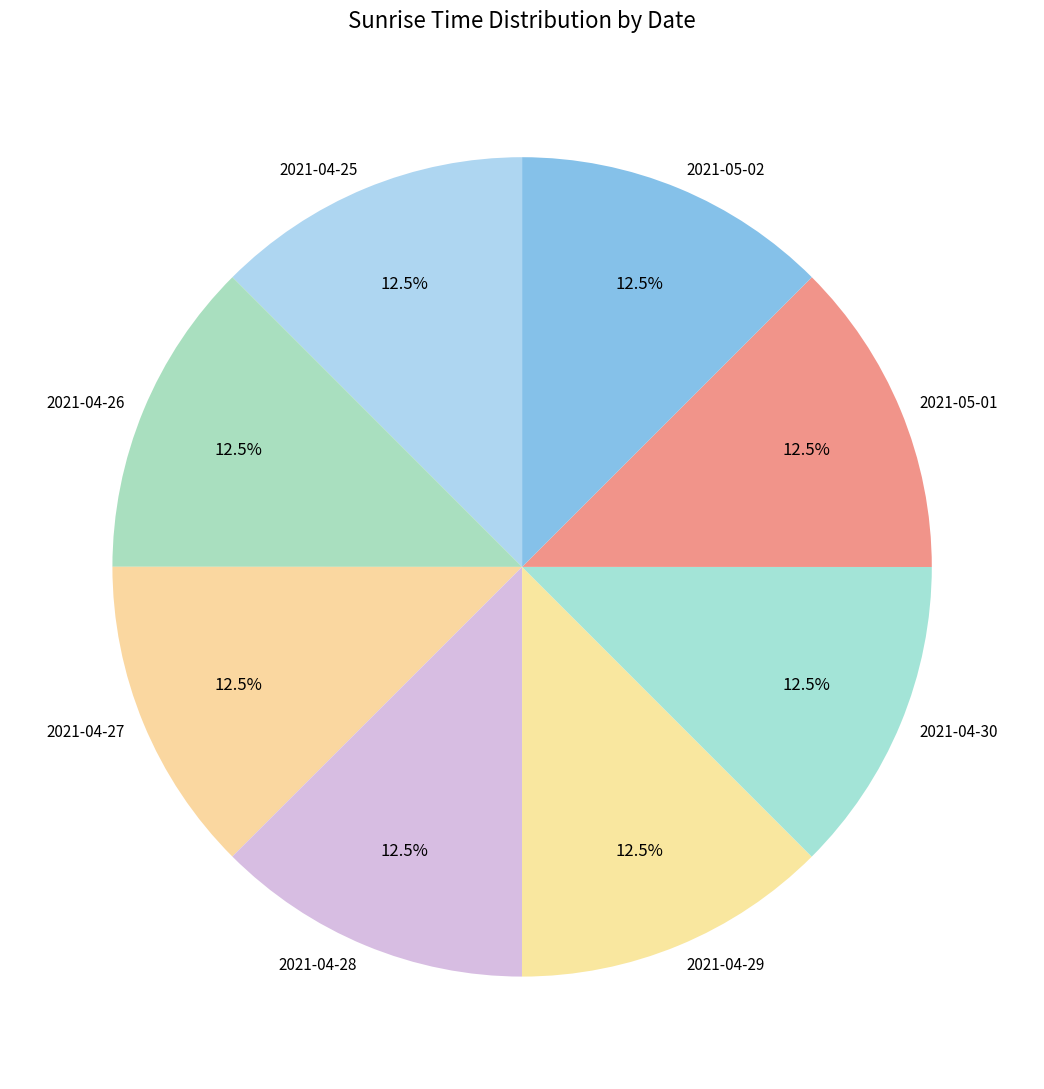

How much of the chart is everything except 2021-04-25?

87.5%